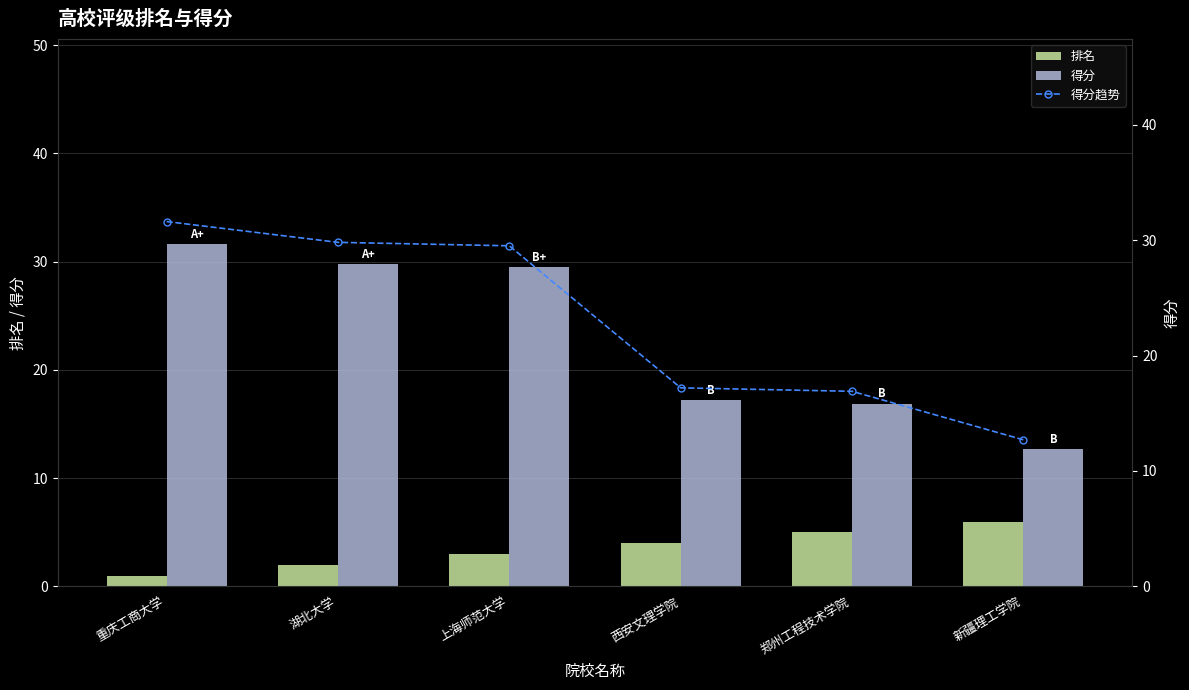

What is the average value of the 排名 series?

3.5